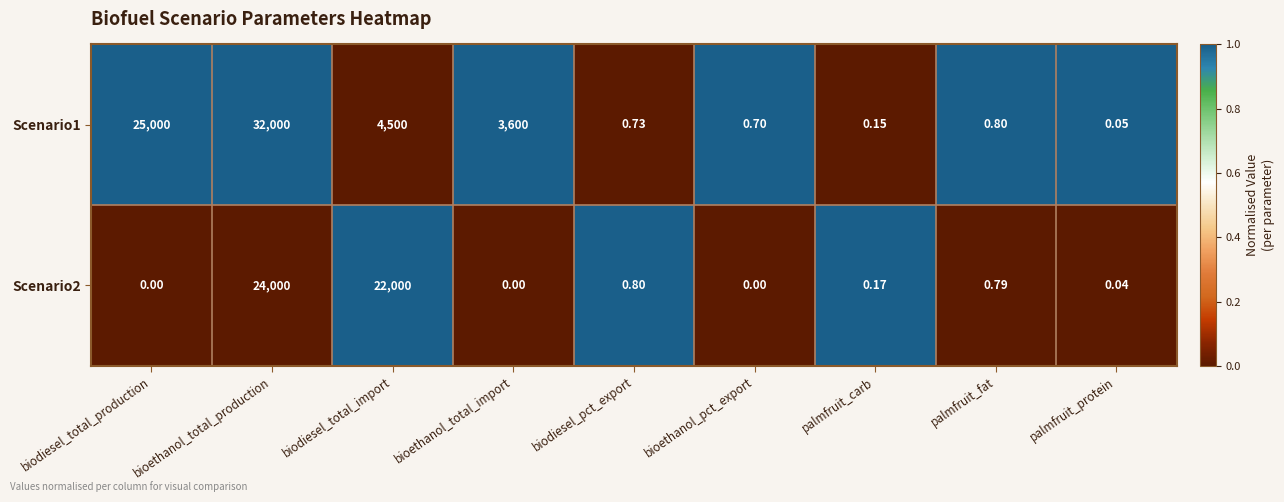

At which category is the sum across all series the highest?

bioethanol_total_production